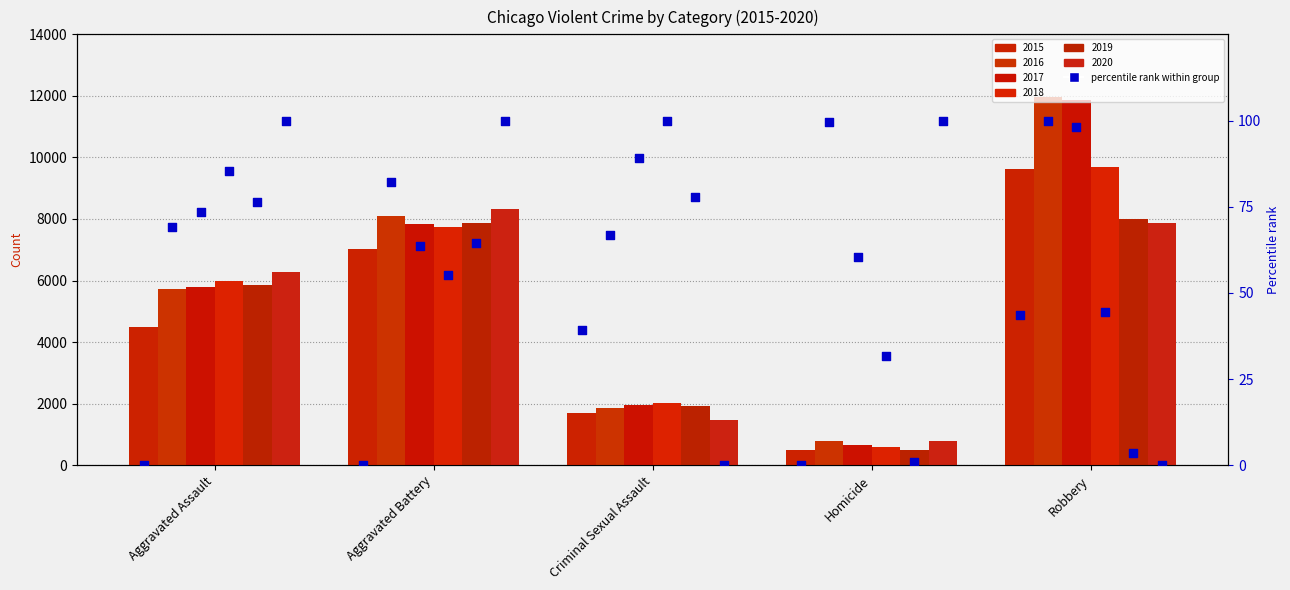

At how many categories does at least one series exceed 7758?

2